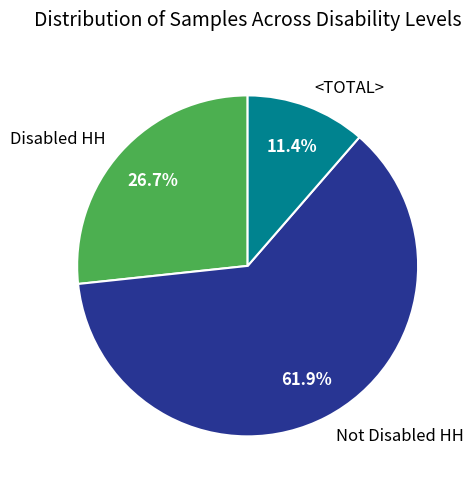

Does any single category account for the majority?

Yes